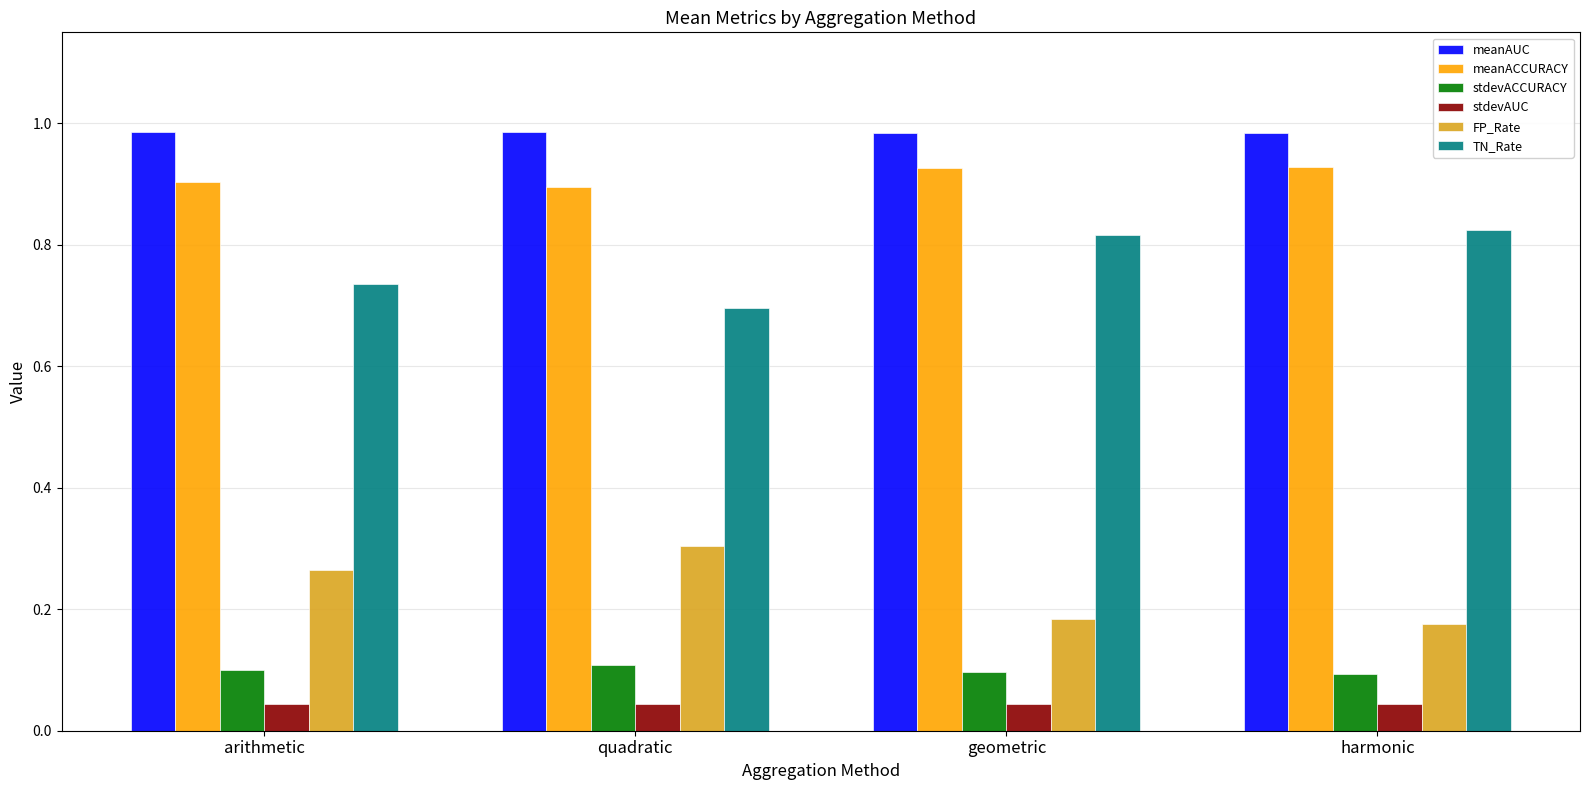

What is the sum of the FP_Rate values at harmonic and arithmetic?

0.4